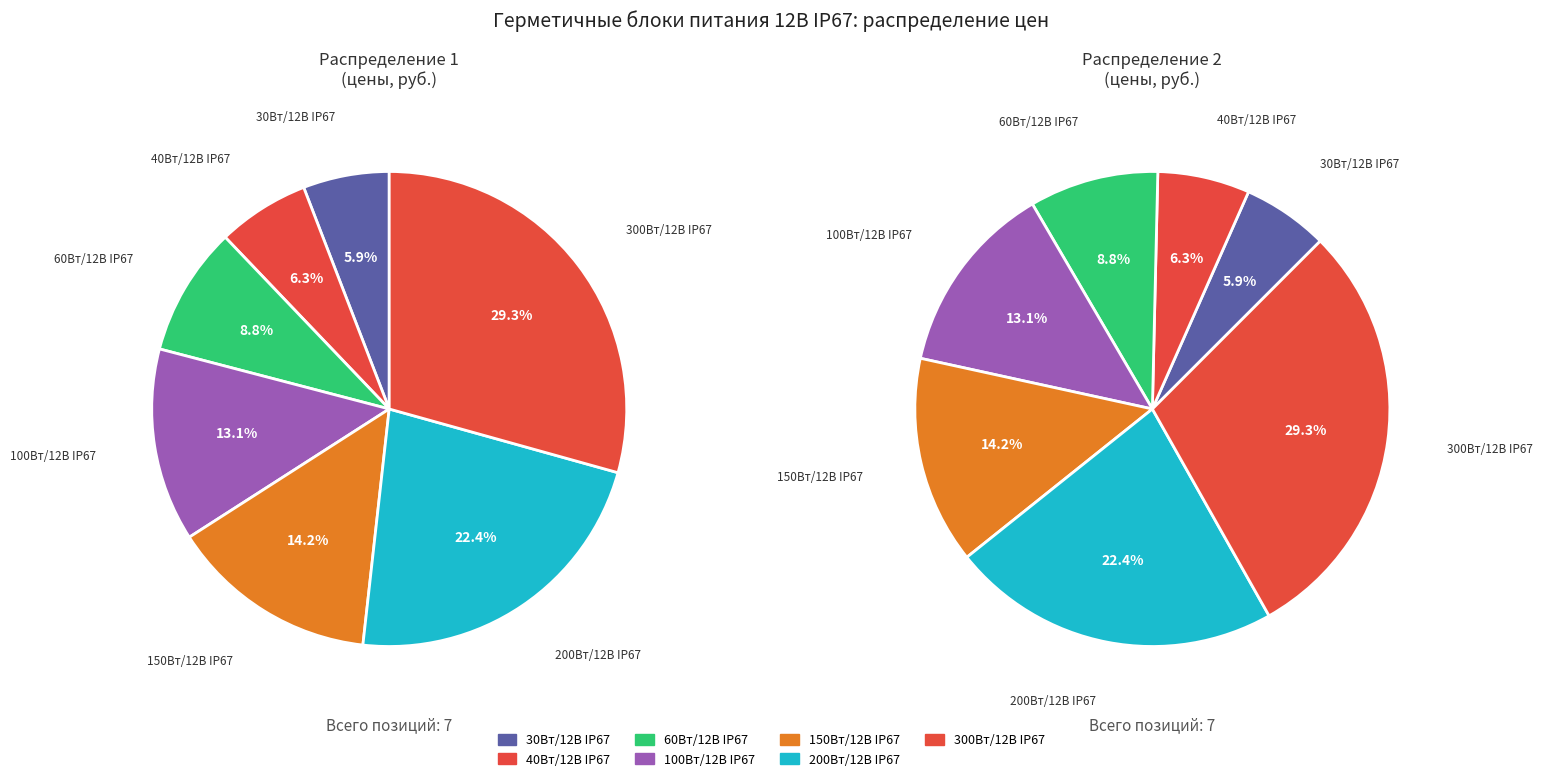

What portion of the pie excludes 200Вт/12В IP67?

77.6%